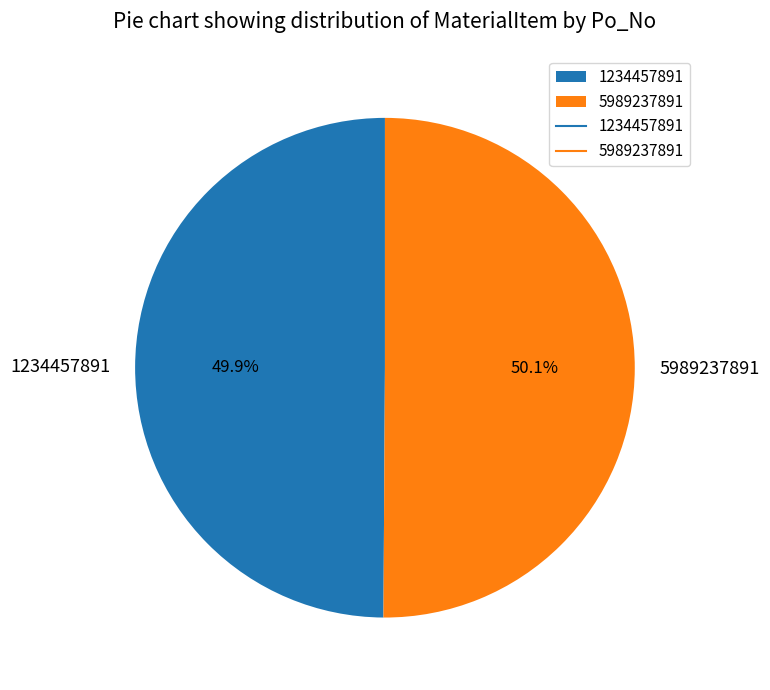

Is there a majority slice in this chart?

Yes